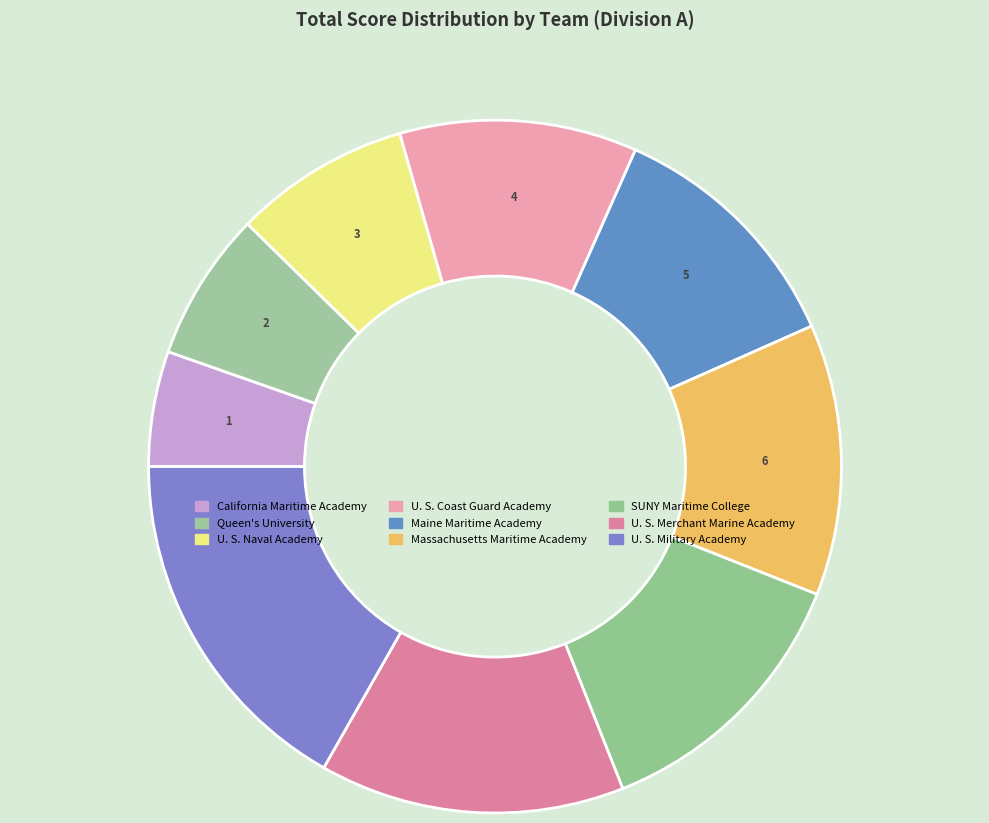

Which slice is the largest?

U. S. Military Academy